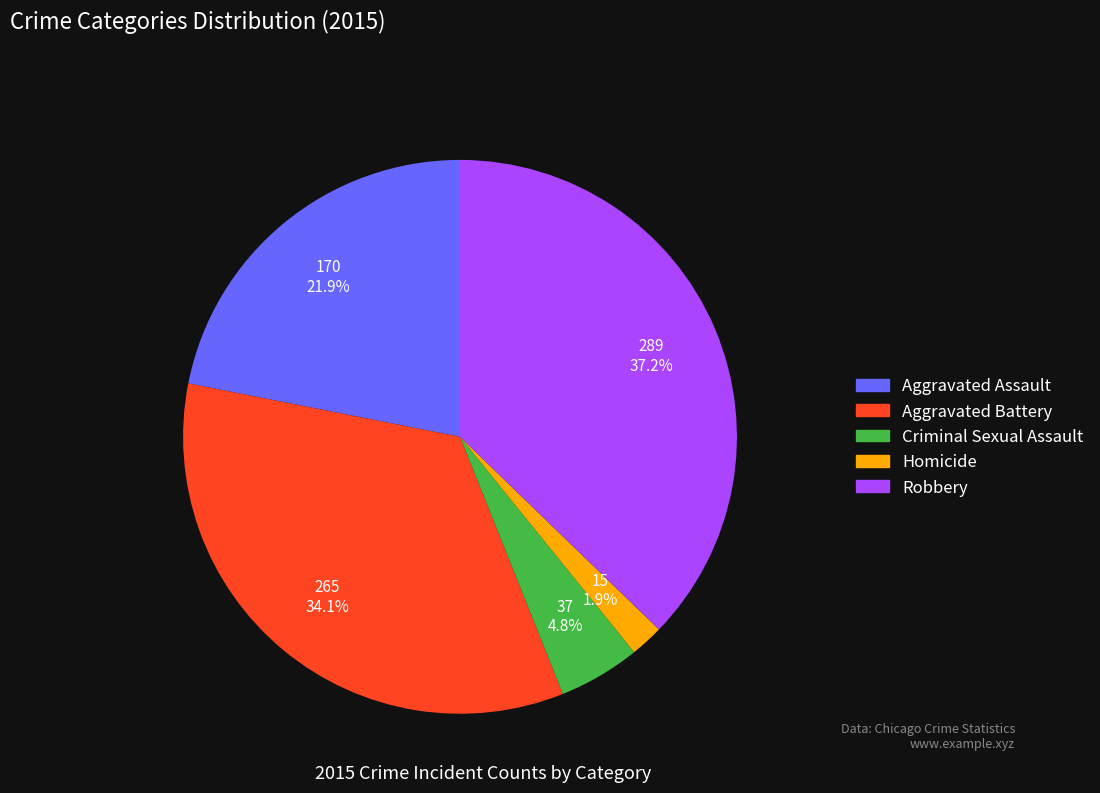

To the nearest percent, what is the average slice percentage?

20%